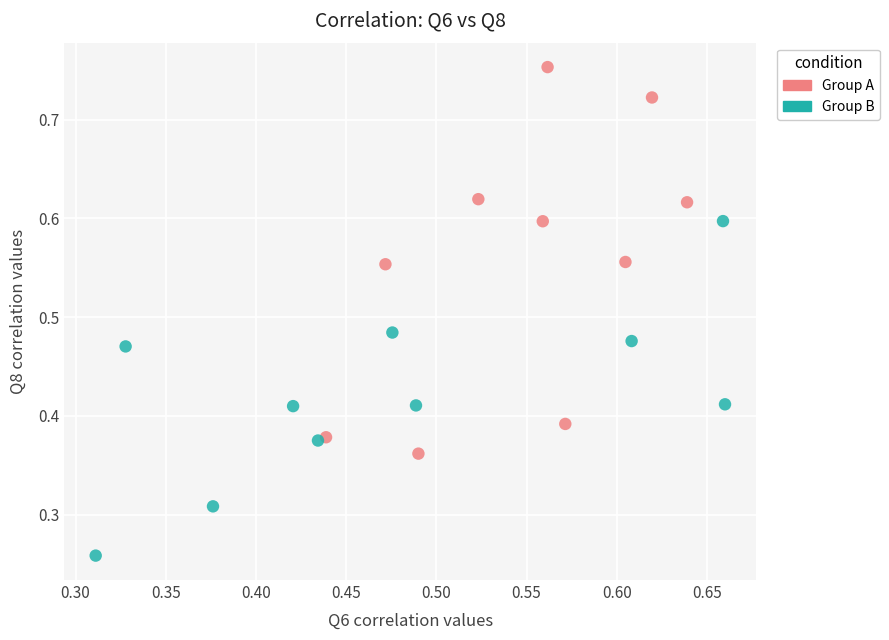

Which series contains the highest Y value?

Group A